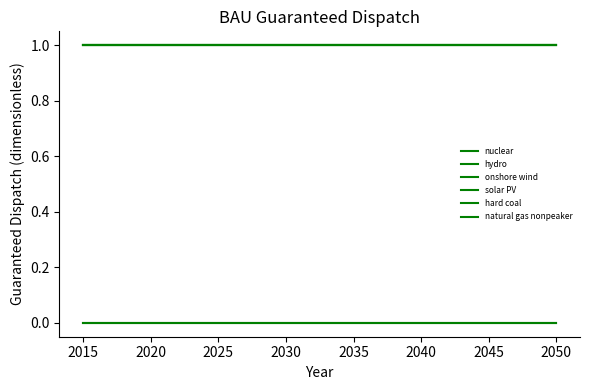

Does the chart display data point markers on the line(s)?

No